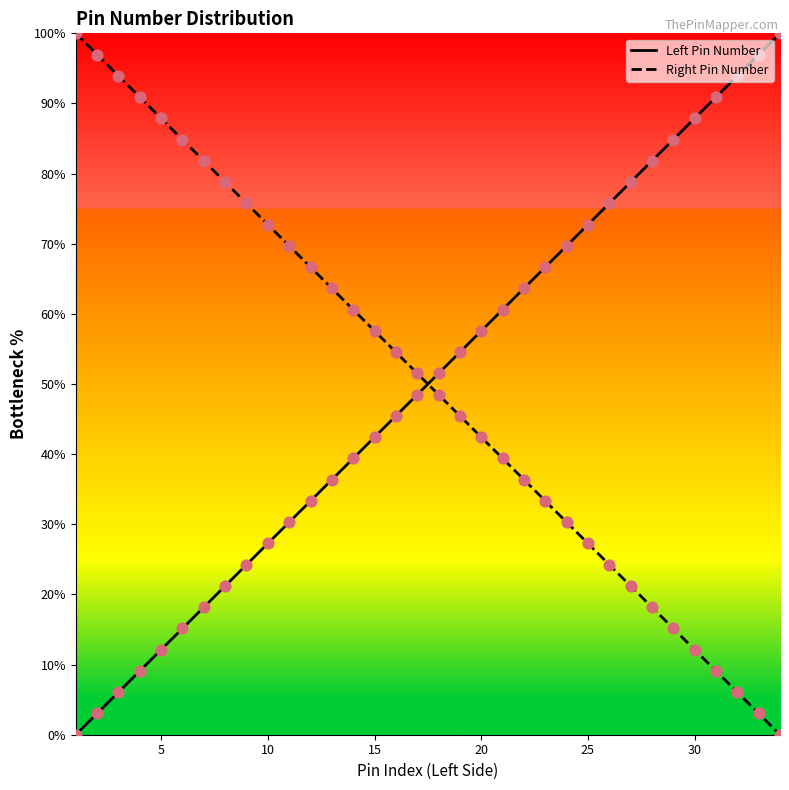

Which series contains the lowest Y value?

Left Pin Number